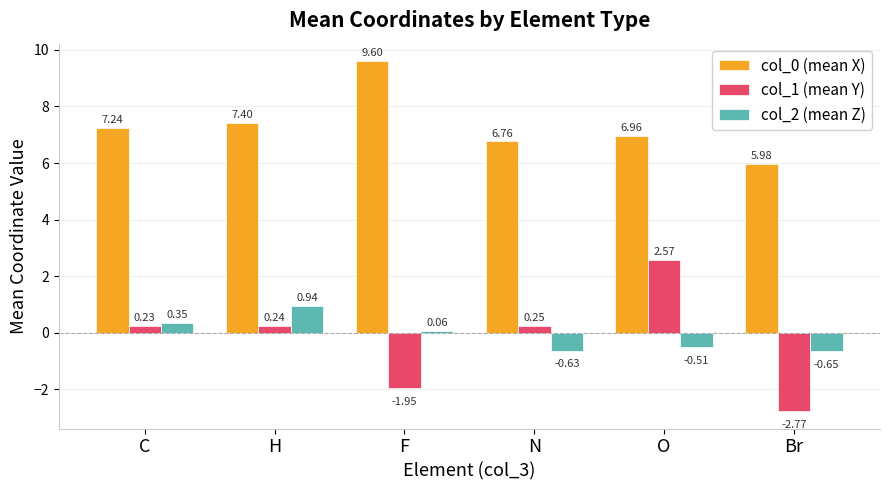

At which label does col_2 (mean Z) reach its minimum?

Br